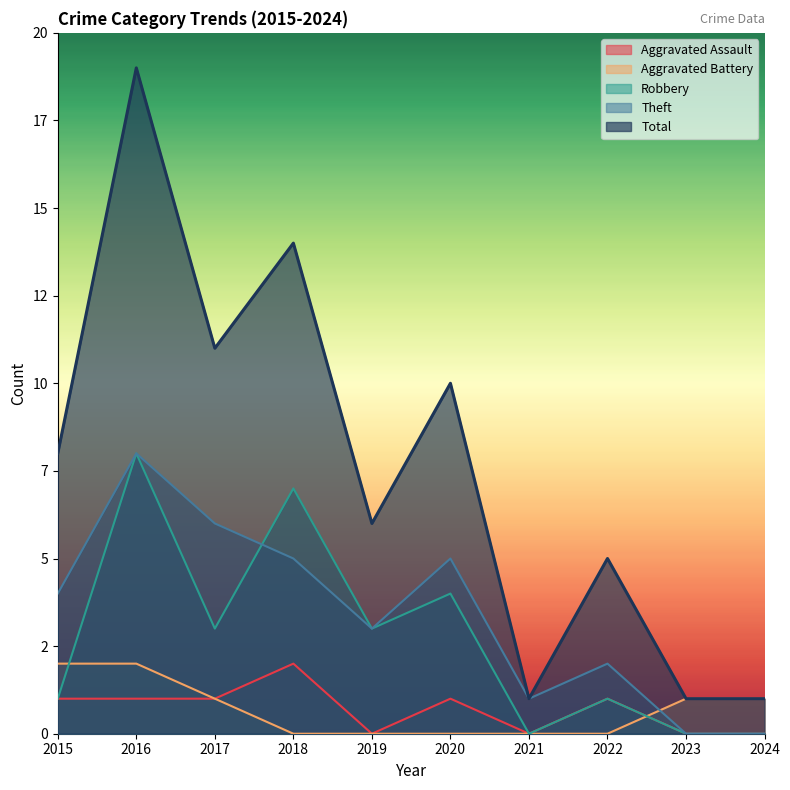

What is the total value across all series at 2020?

20